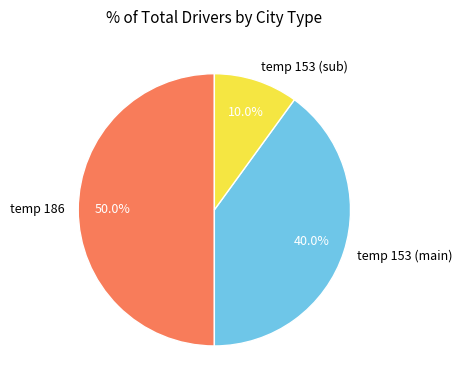

Rank the categories by value from highest to lowest.

temp 186, temp 153 (main), temp 153 (sub)